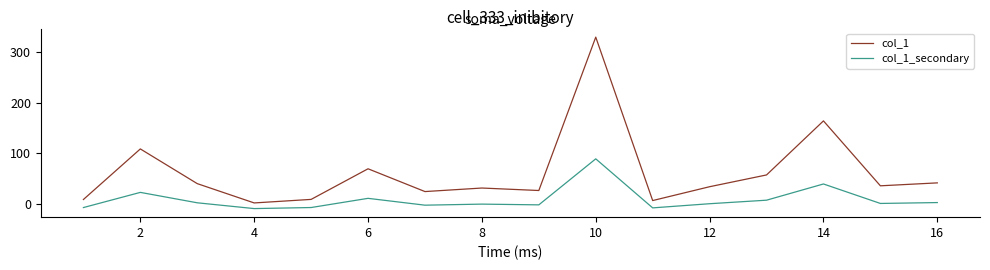

What is the minimum value shown in the chart?

-9.5